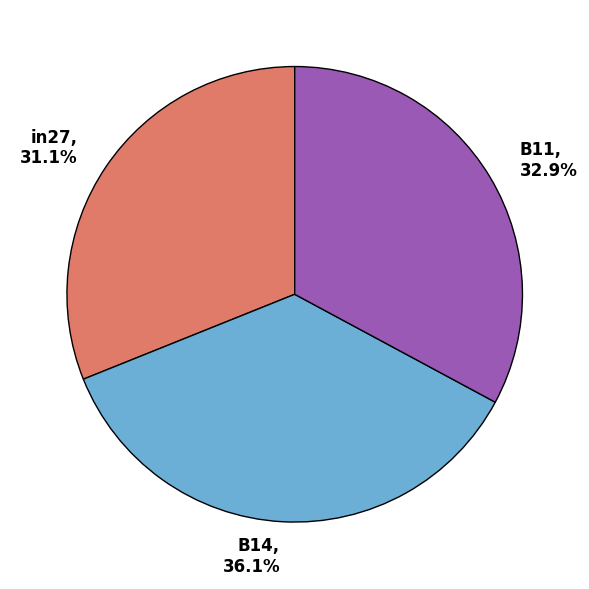

To the nearest percent, what percentage of the pie is in27?

31%